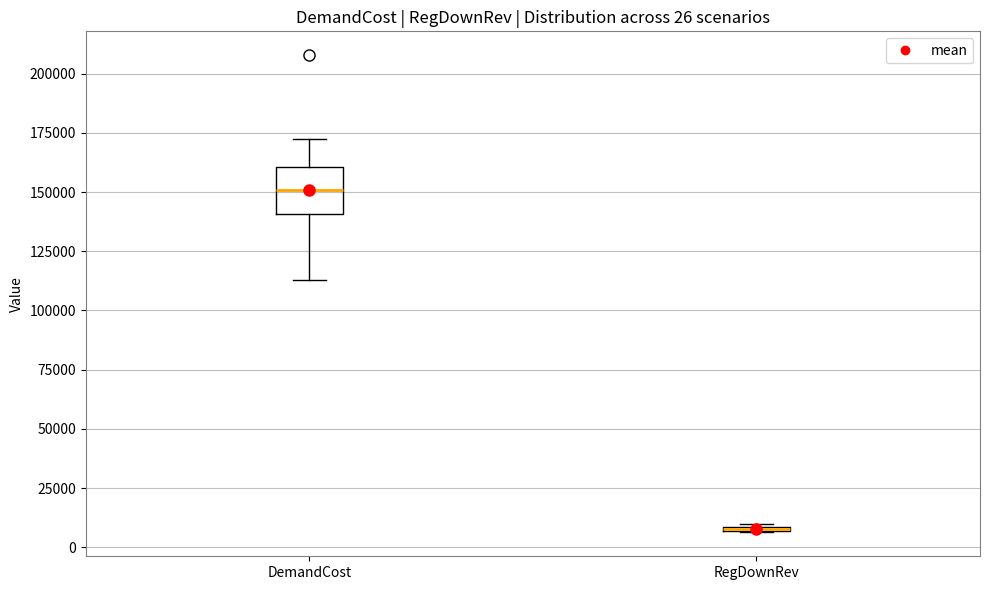

Comparing the boxes themselves (not the whiskers), which one is the tallest?

DemandCost